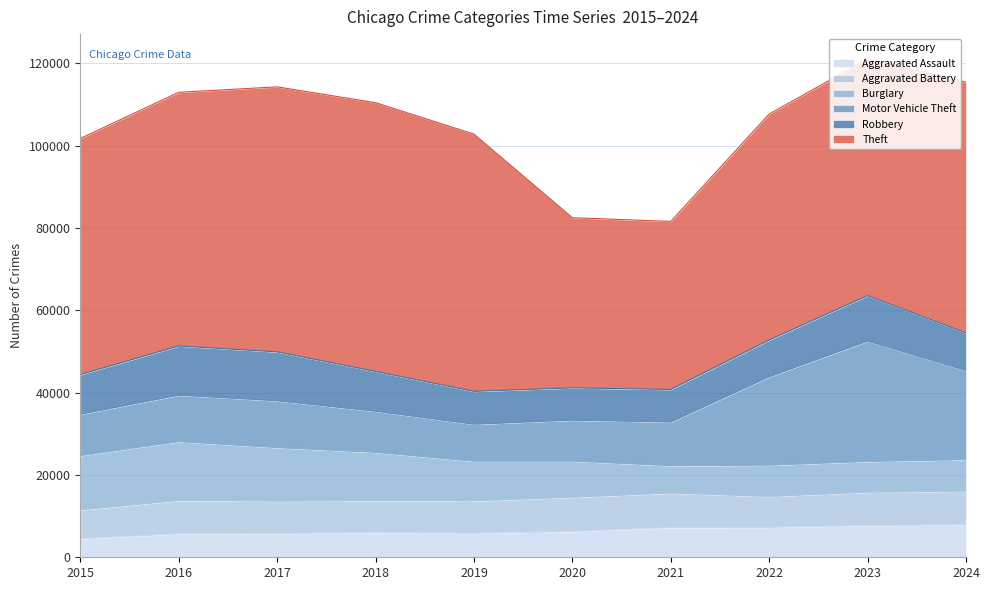

What is the difference between the maximum and minimum values in the Motor Vehicle Theft series?

20275